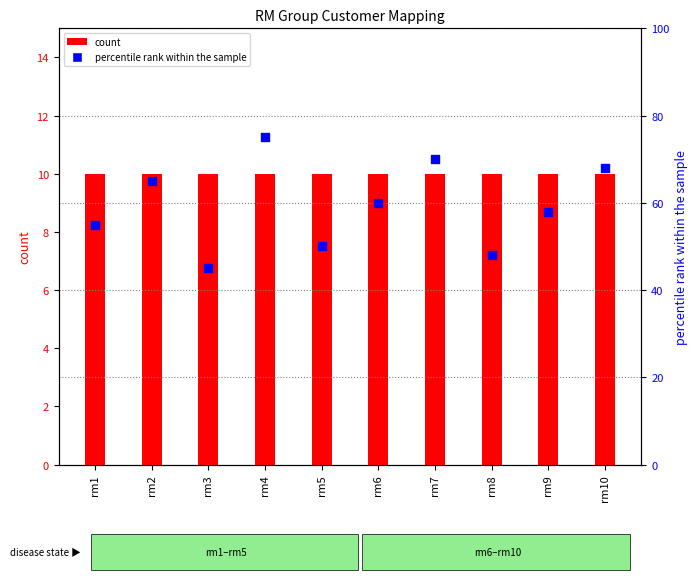

Which series has the largest total across all categories?

percentile rank within the sample